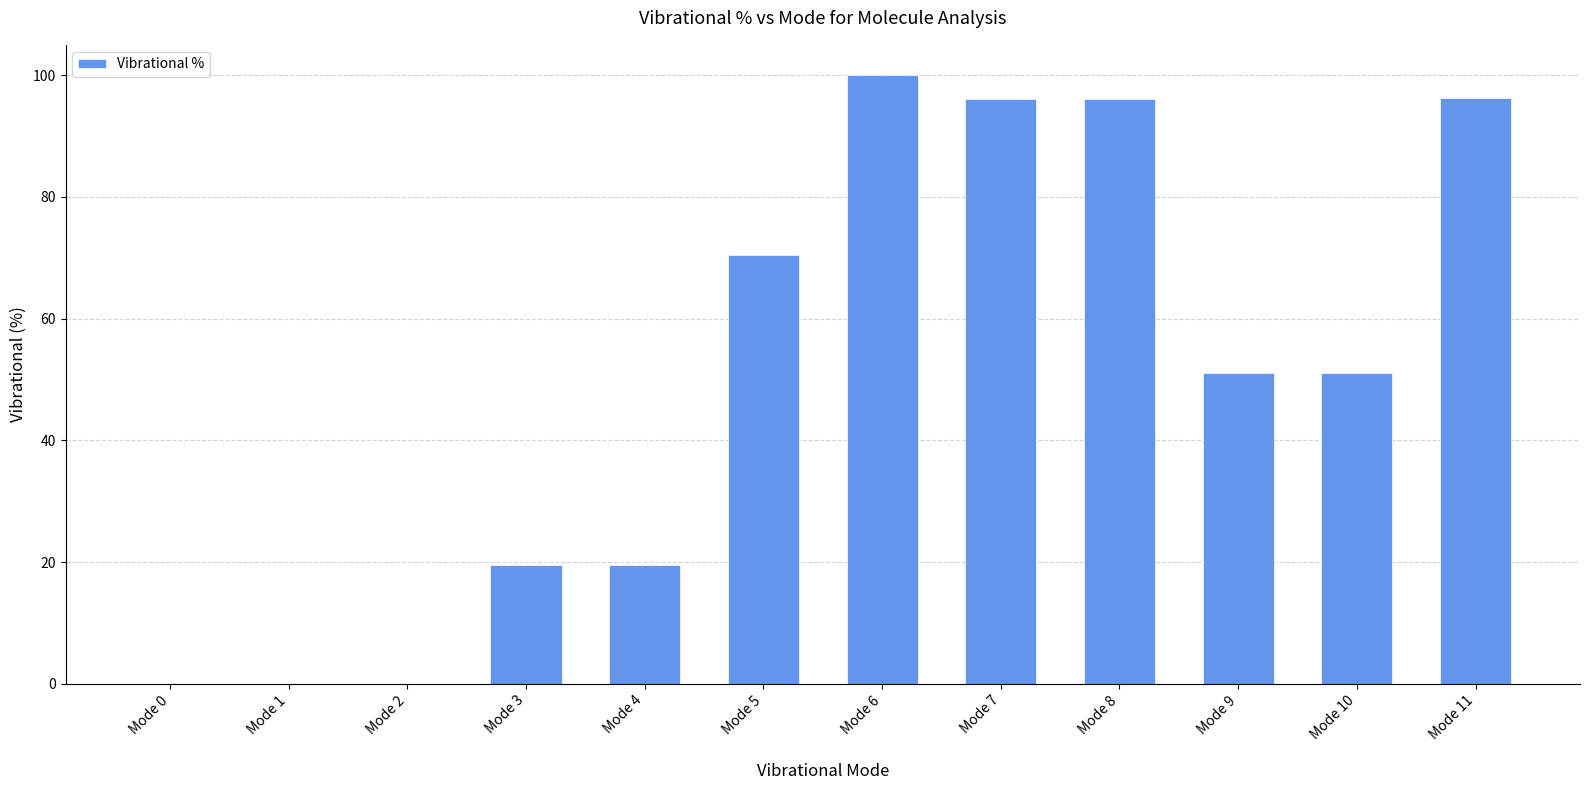

Is it true that the value at Mode 10 is 25.8?

False